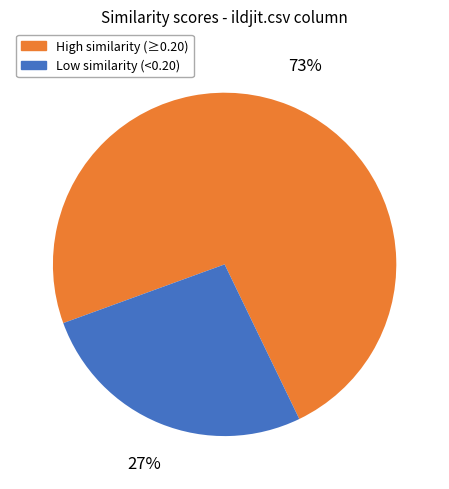

Is High similarity (≥0.20) the majority of the pie?

Yes